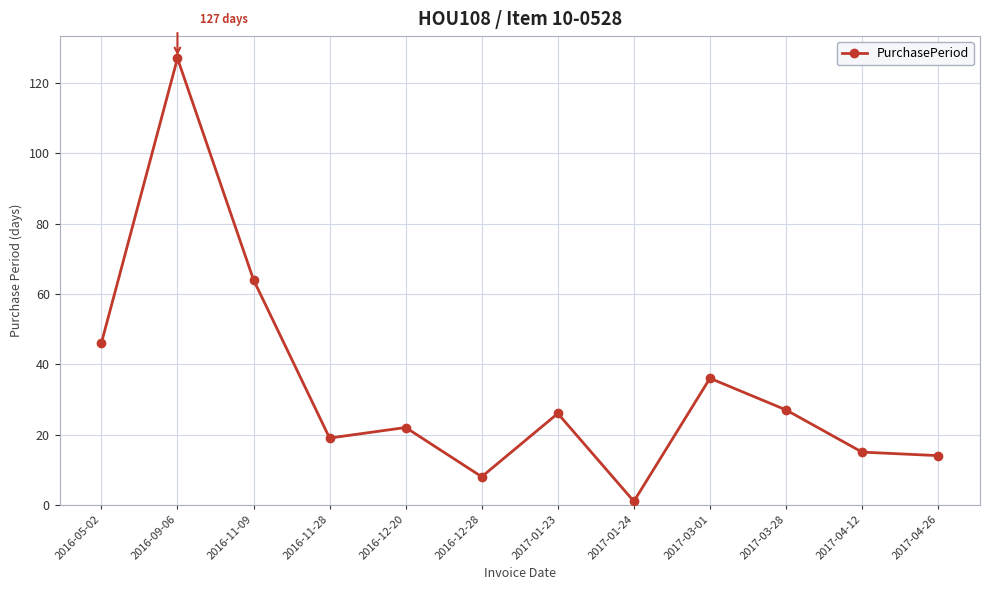

What is the smallest value displayed?

1